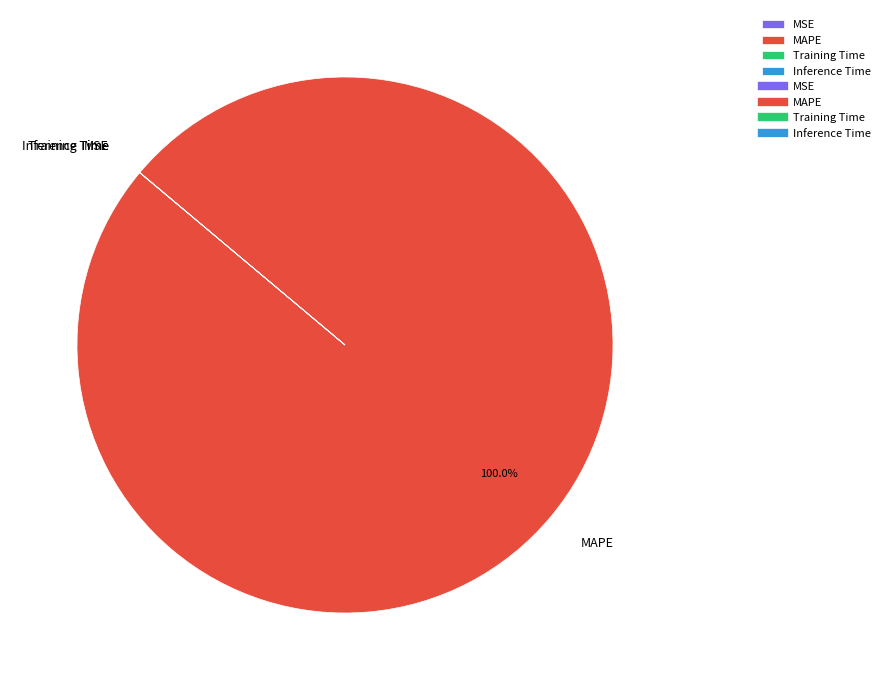

What is the majority slice?

MAPE